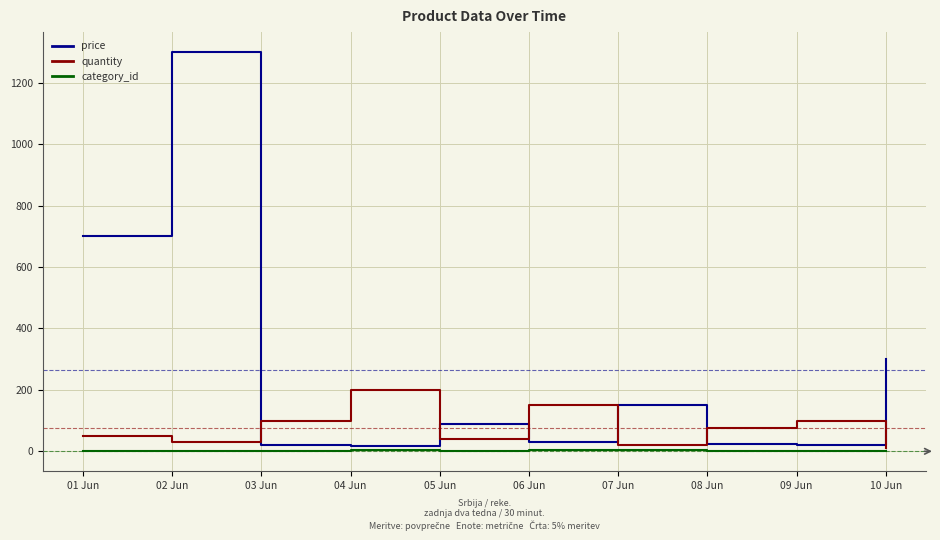

What is the sum of all price values?

2650.9